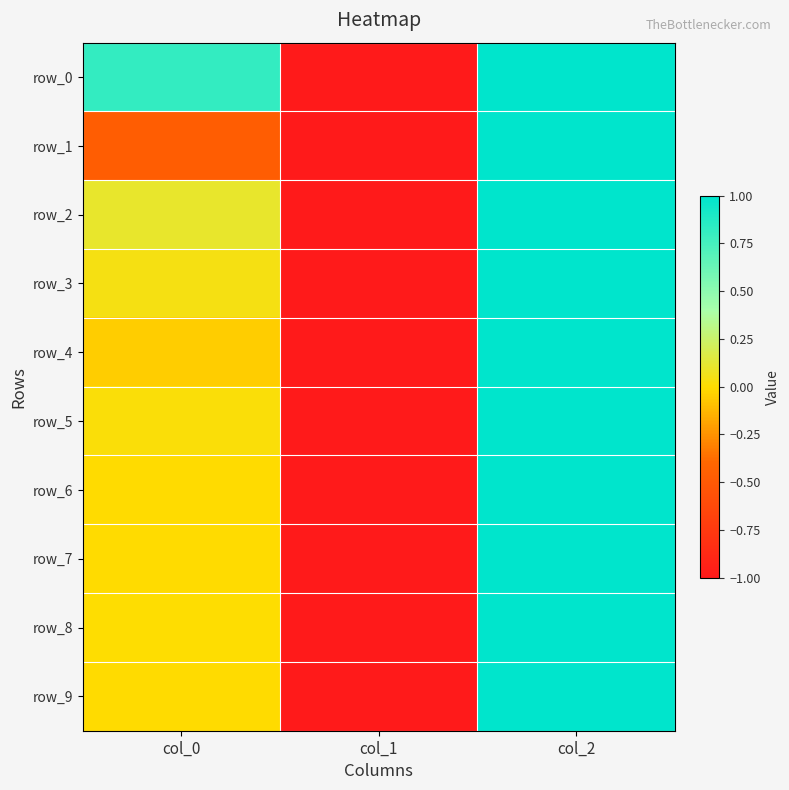

Which label corresponds to the largest value in the chart?

col_2